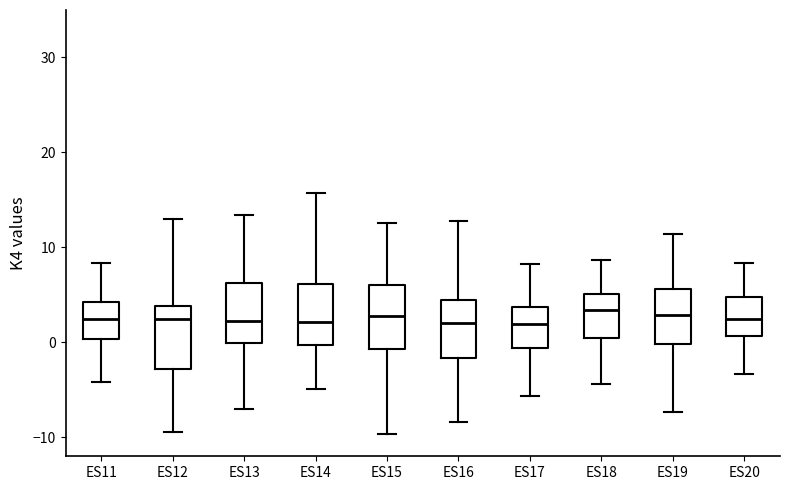

Reading left to right, transcribe this box plot: for each box, give where its median line is, the range the box spans, and where its two whiskers end, as read against the y-axis. The values are not printed on the chart, so give them approximately, as read against the axis.

ES11: median 2, box 0 to 4, whiskers -4 to 8
ES12: median 2, box -3 to 4, whiskers -9 to 13
ES13: median 2, box 0 to 6, whiskers -7 to 13
ES14: median 2, box 0 to 6, whiskers -5 to 16
ES15: median 3, box -1 to 6, whiskers -10 to 13
ES16: median 2, box -2 to 4, whiskers -8 to 13
ES17: median 2, box -1 to 4, whiskers -6 to 8
ES18: median 3, box 0 to 5, whiskers -4 to 9
ES19: median 3, box 0 to 6, whiskers -7 to 11
ES20: median 2, box 1 to 5, whiskers -3 to 8